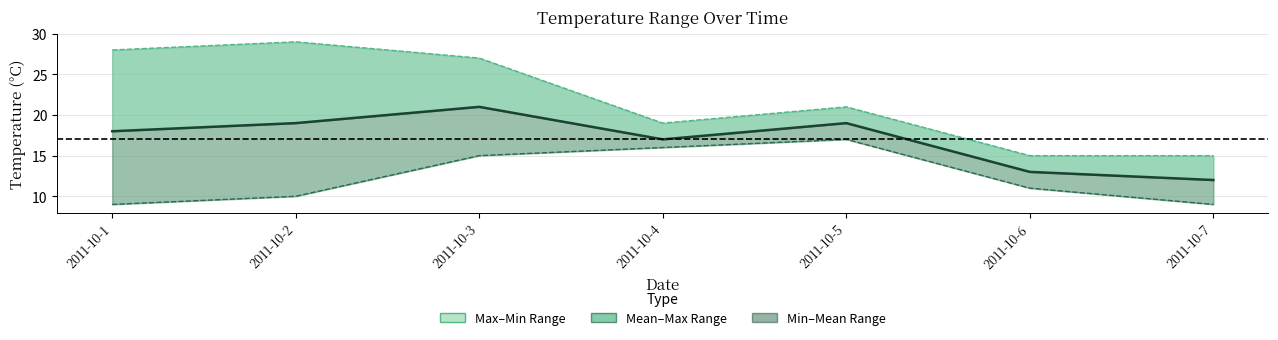

Count the Min TemperatureC values in the range 9 to 16.

6